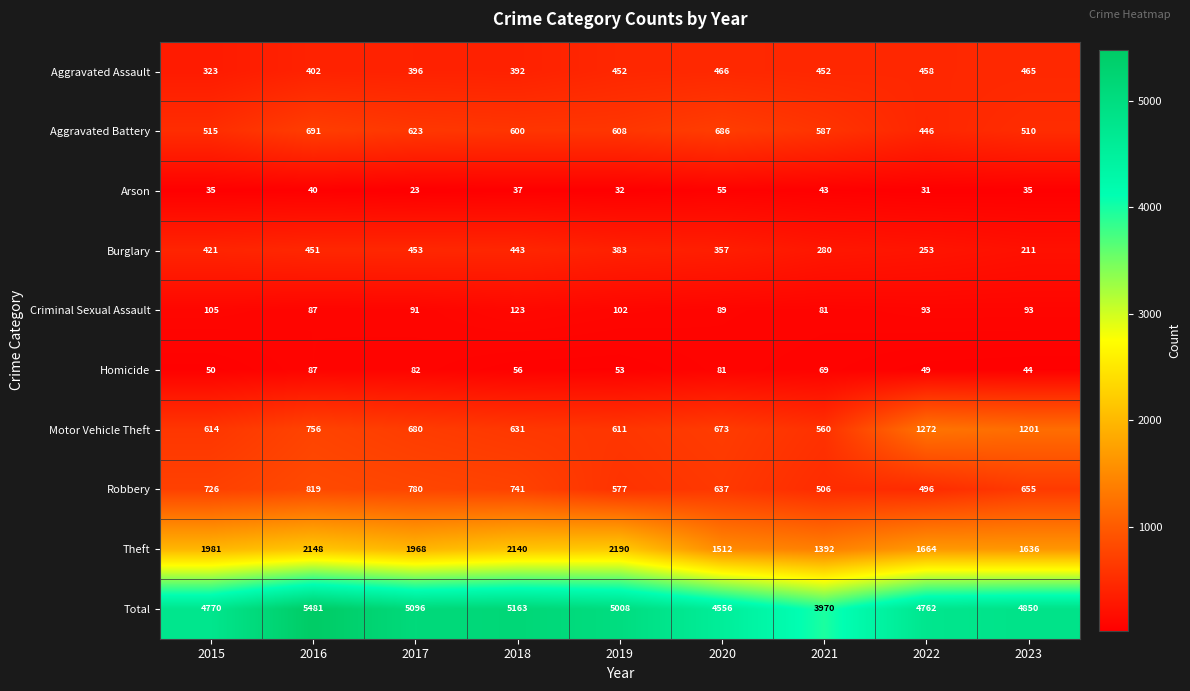

True or false: Aggravated Assault has a value of 248 at 2021.

False